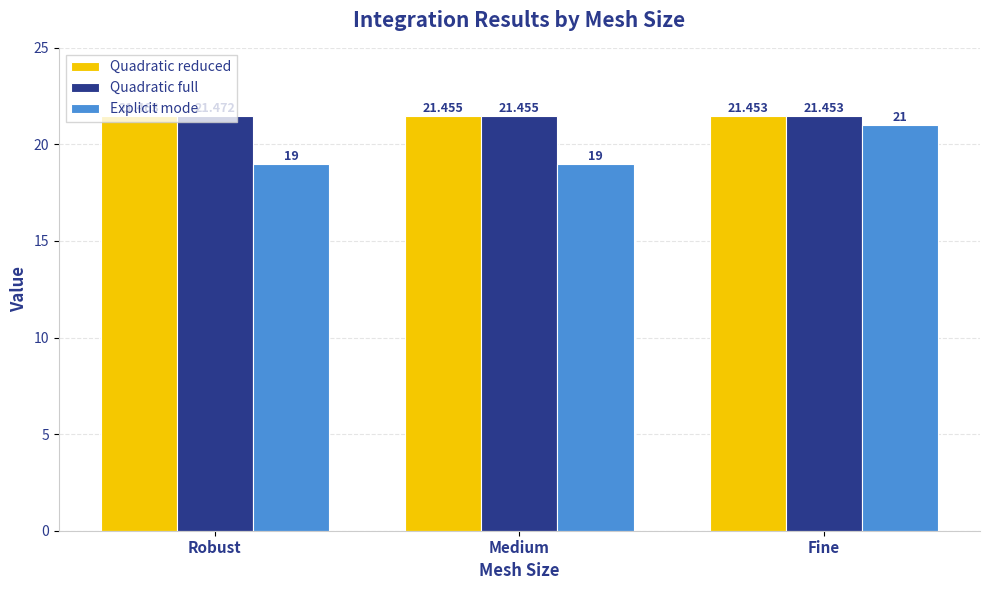

At which category is the sum across all series the highest?

Fine